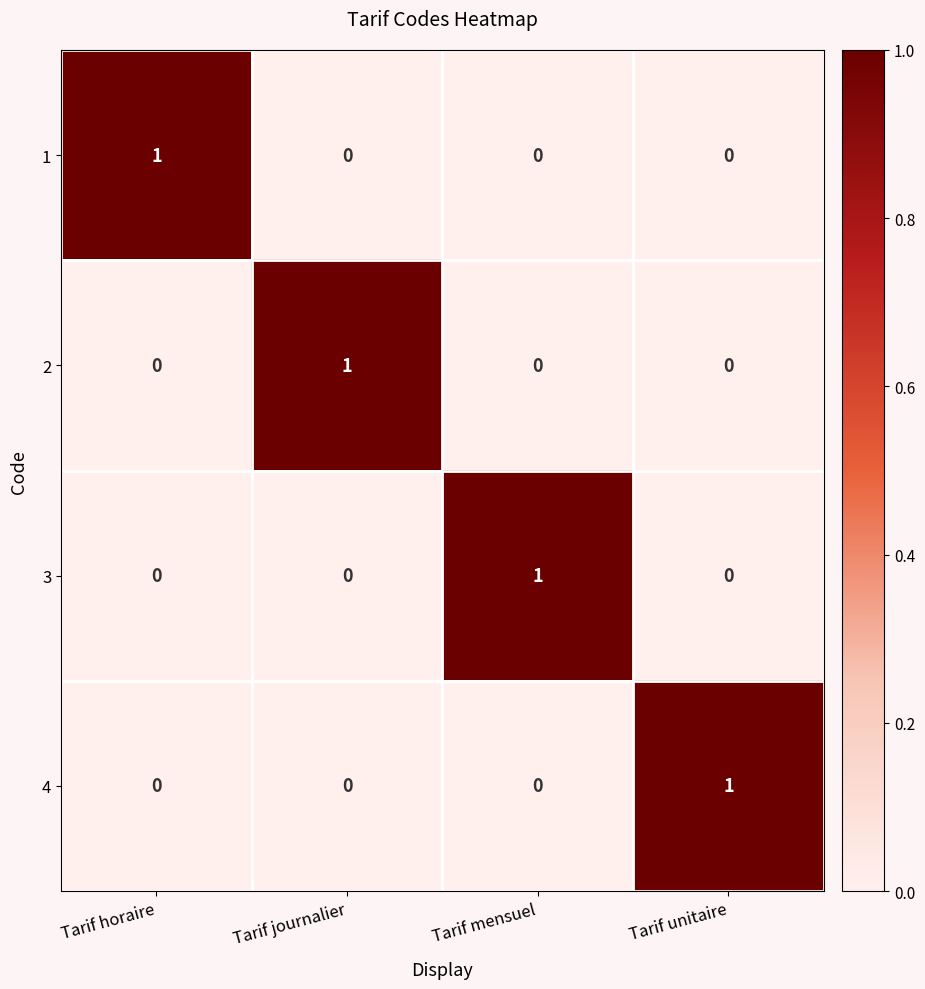

Count the number of categories in the chart.

4